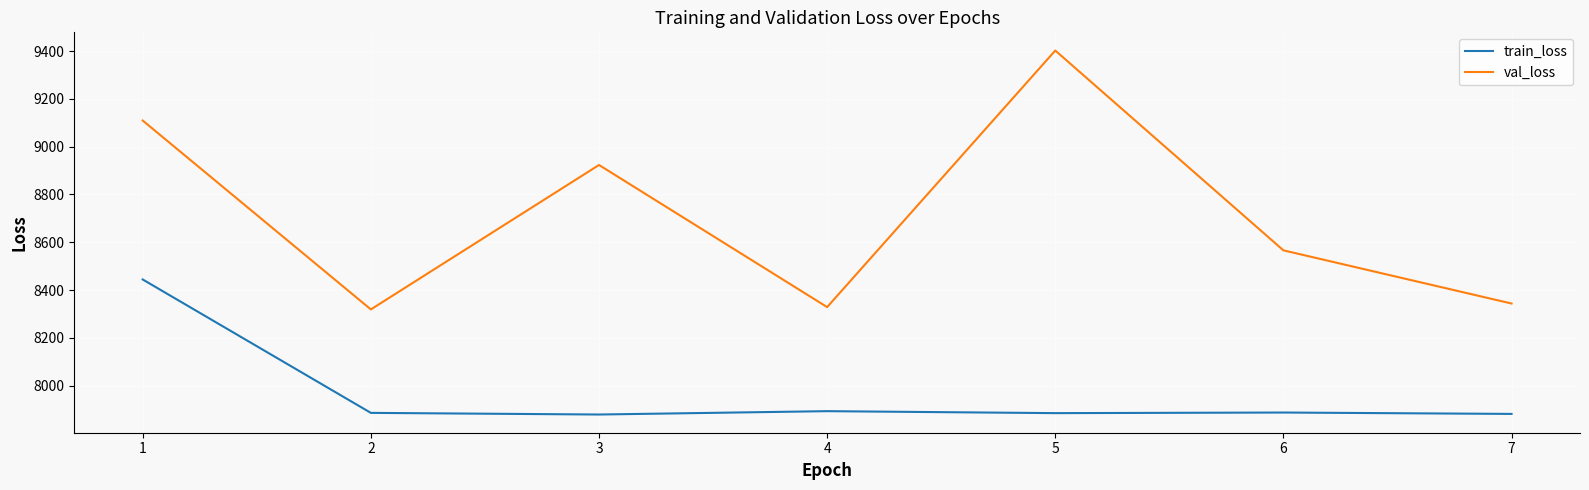

True or false: train_loss has a value of 7881.4 at 7.

True